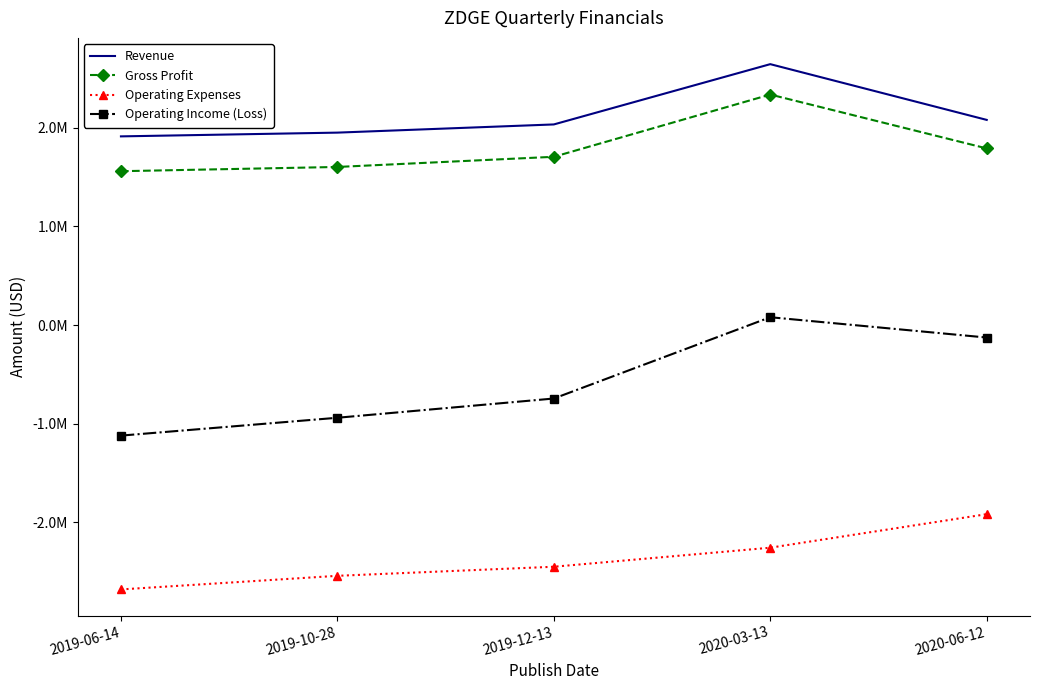

What are all the series names shown in the legend?

Revenue, Gross Profit, Operating Expenses, Operating Income (Loss)